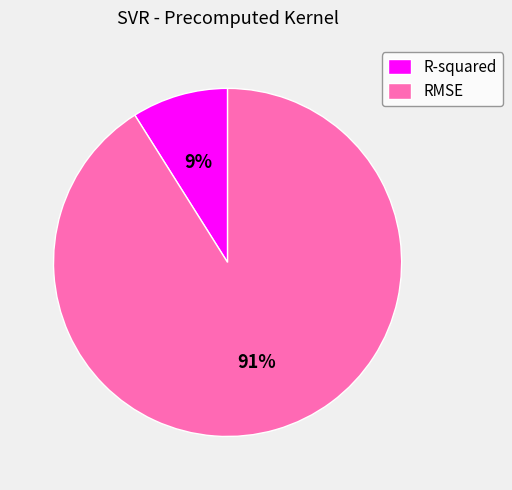

Does RMSE account for over 50% of the chart?

Yes